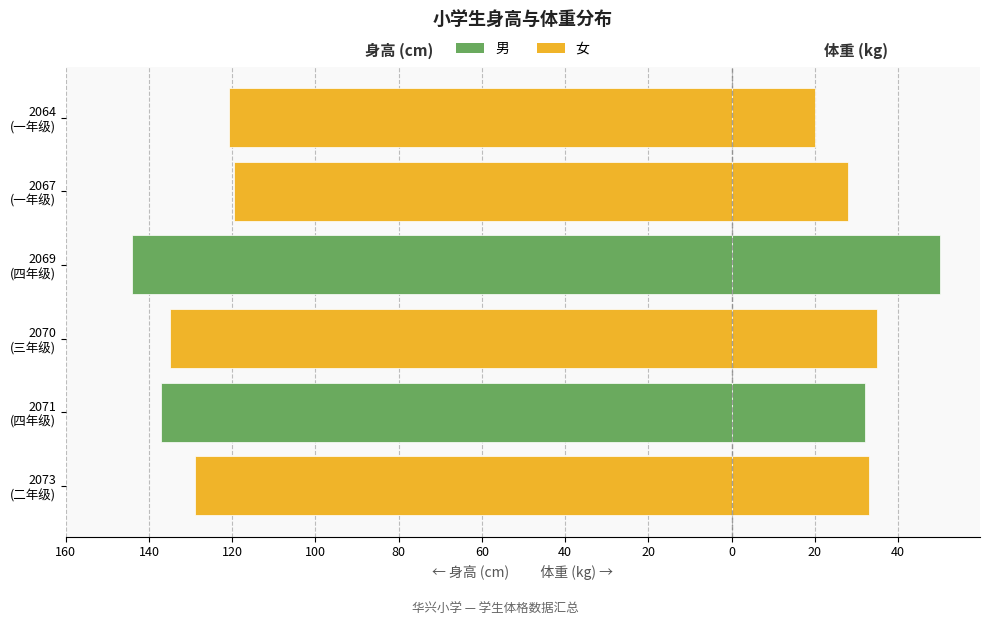

Between 2069 (四年级) and 2073 (二年级), which is larger?

2073 (二年级)